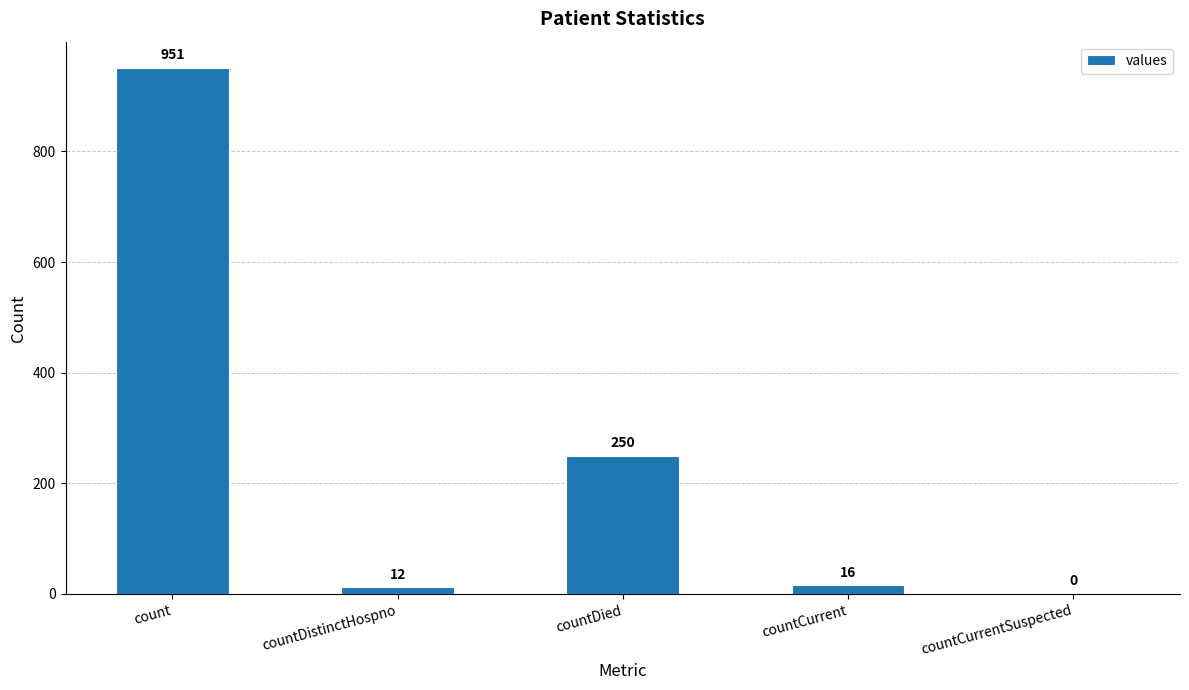

What is the change in value from countDistinctHospno to countCurrent?

+4